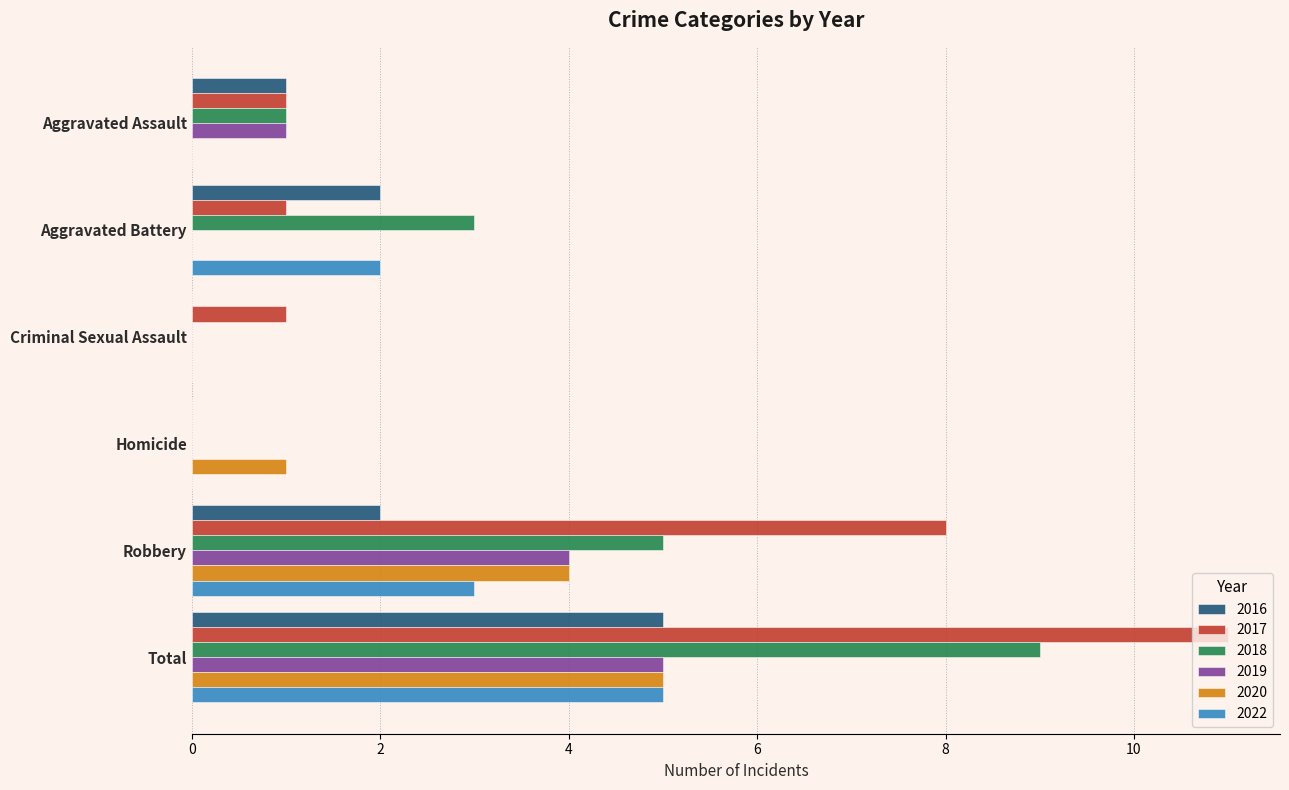

What are all the series names shown in the legend?

2016, 2017, 2018, 2019, 2020, 2022